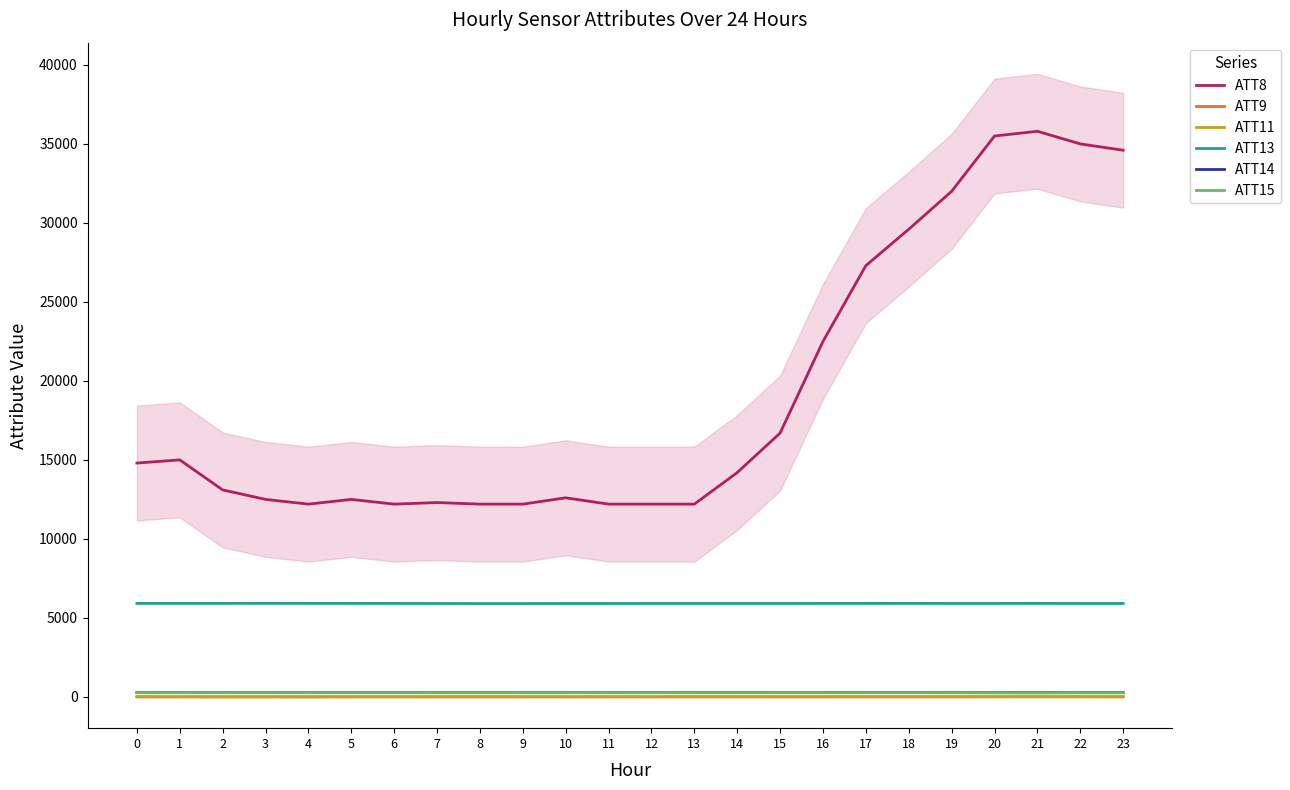

How many distinct data groups are displayed?

6